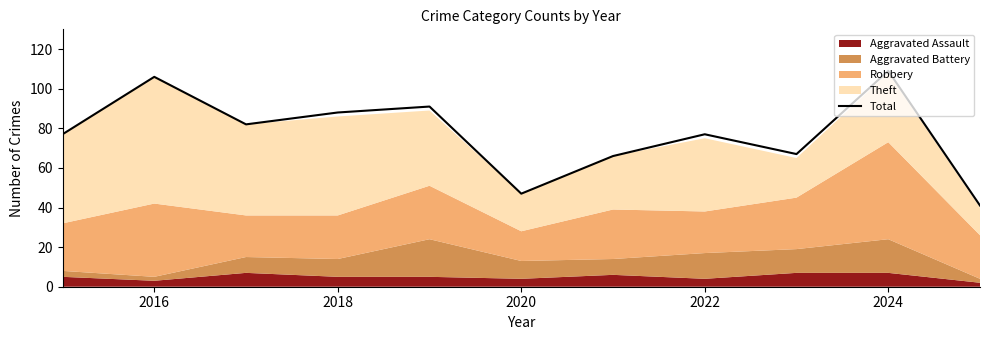

True or false: the data shows 58 at 2016.

False